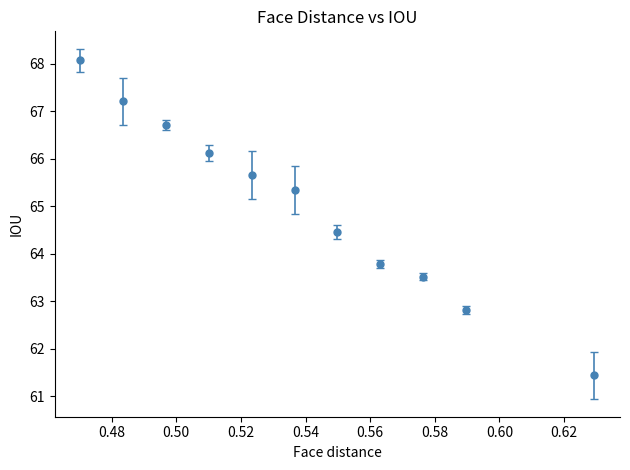

True or false: the data has more than 2 interior local peaks.

False